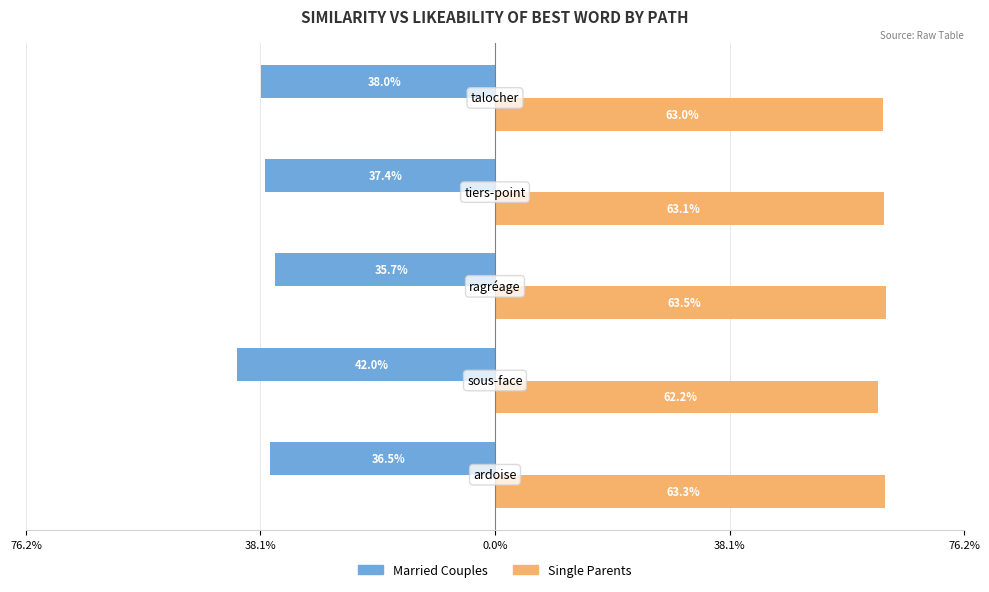

What are all the series names shown in the legend?

Married Couples, Single Parents